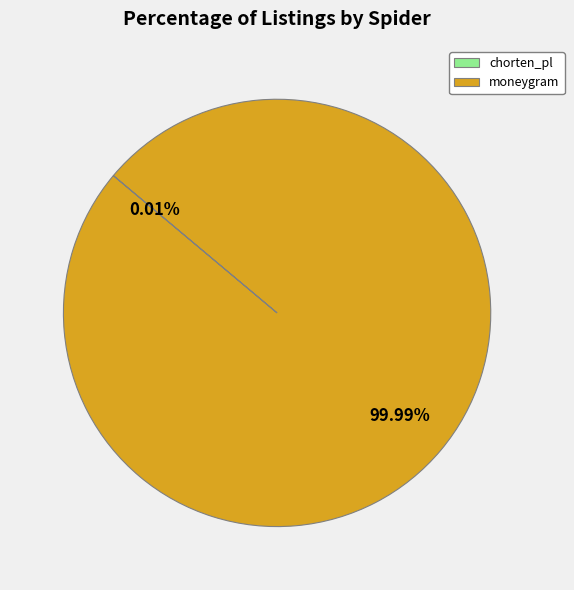

To the nearest percent, what is the difference between the largest and smallest slice percentages?

100%